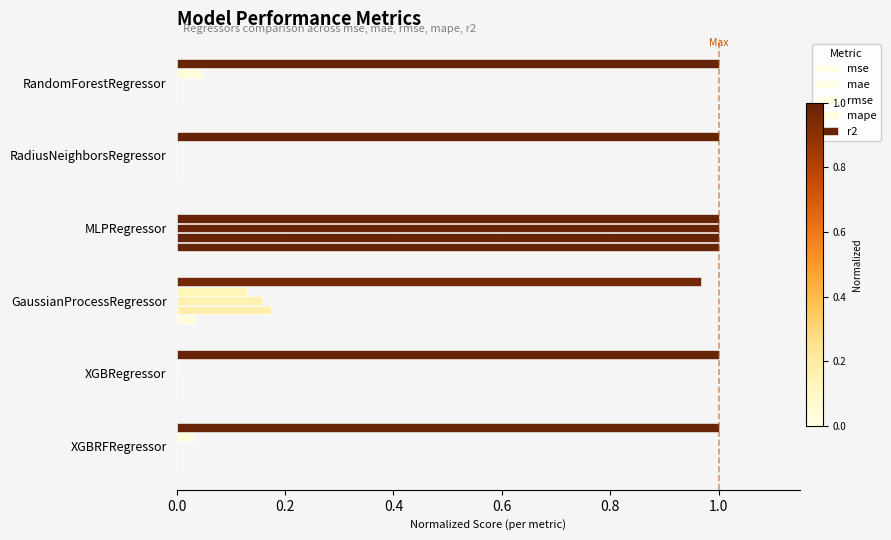

What position from the right is XGBRegressor?

5